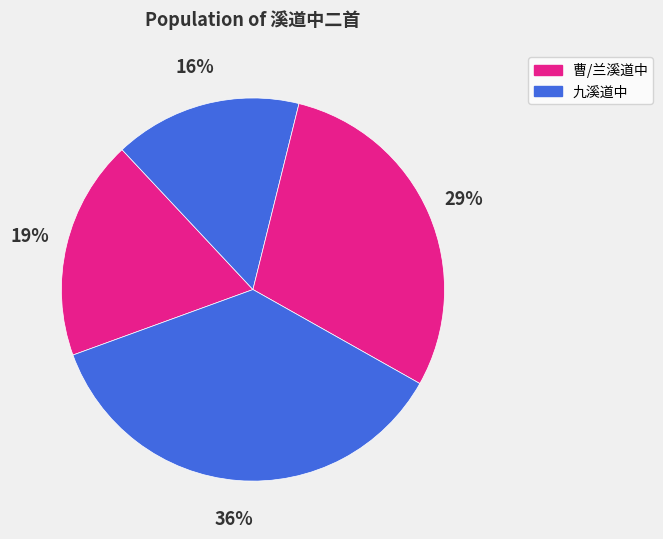

To the nearest percent, what is the difference between the largest and smallest slice percentages?

20%